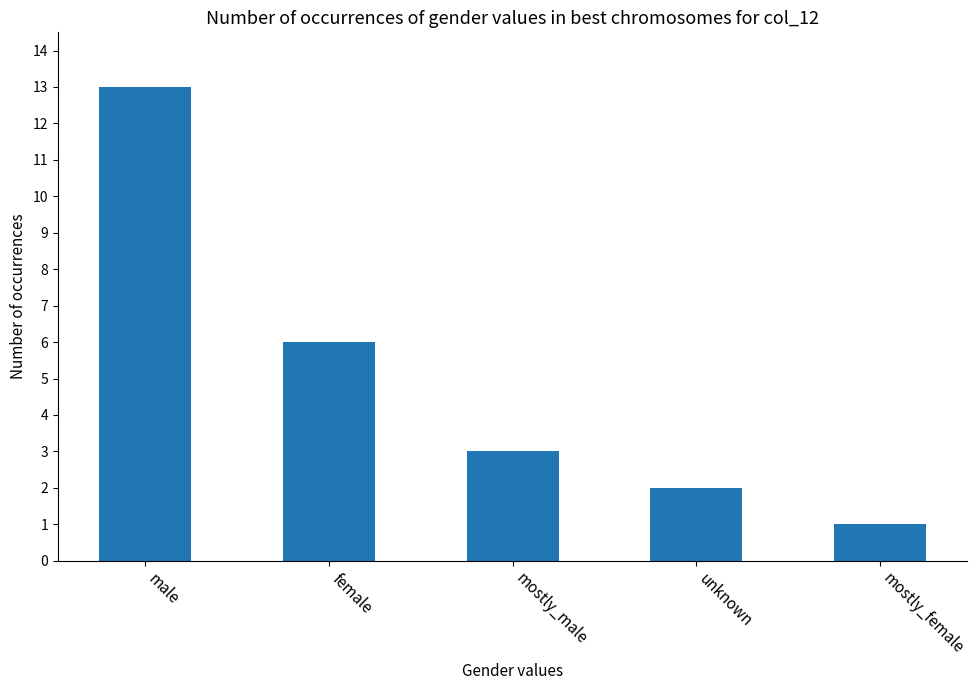

What is the change in value from female to unknown?

-4